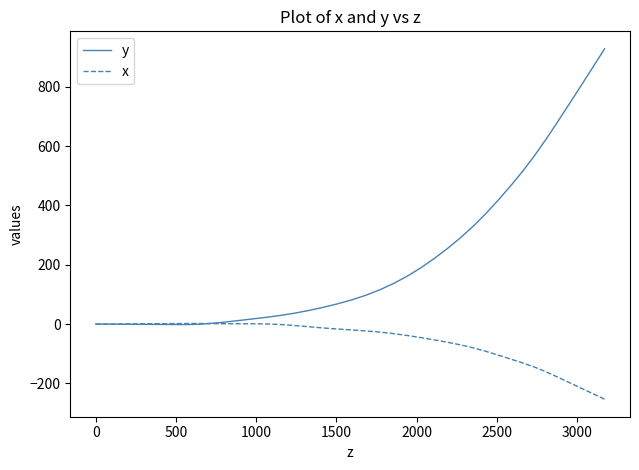

Does the chart display data point markers on the line(s)?

No